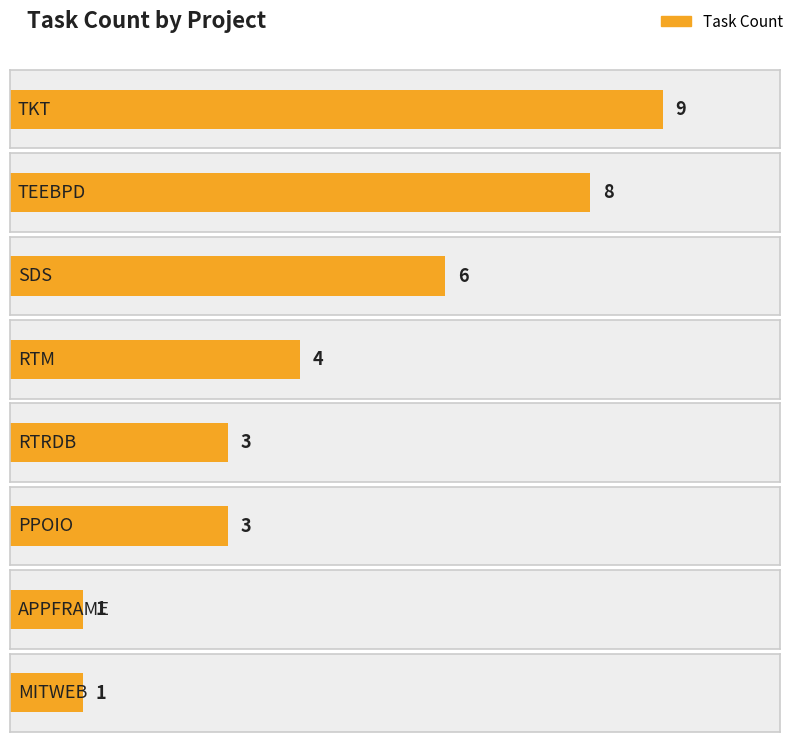

What position from the left is SDS?

3